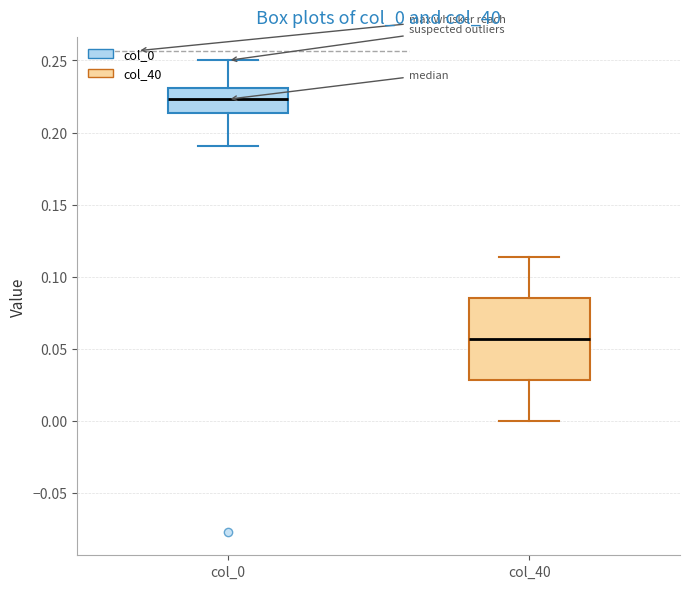

Comparing the boxes themselves (not the whiskers), which one is the tallest?

col_40